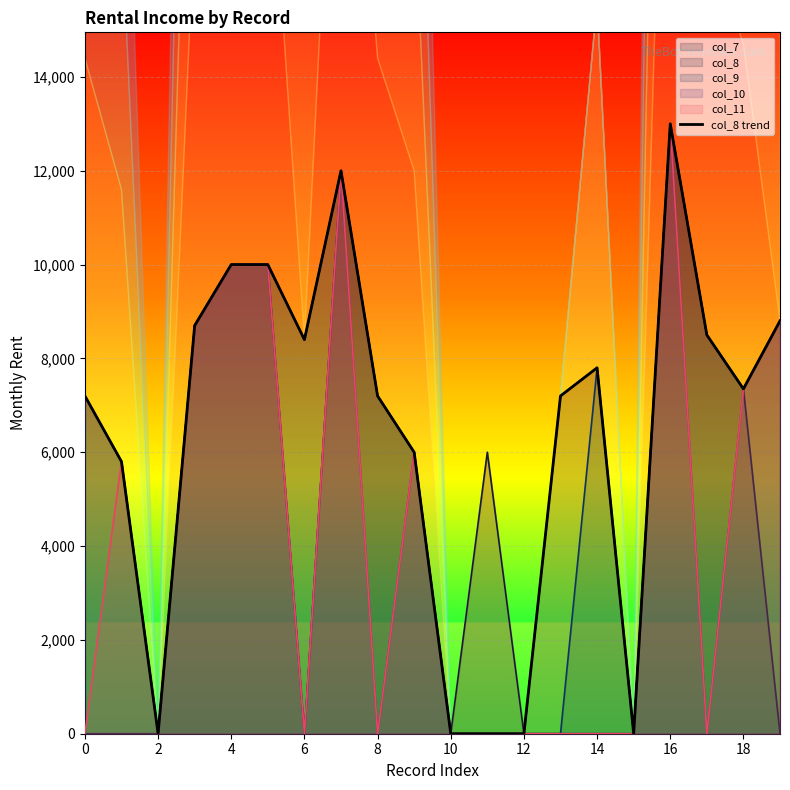

How many lines are shown in the chart?

1